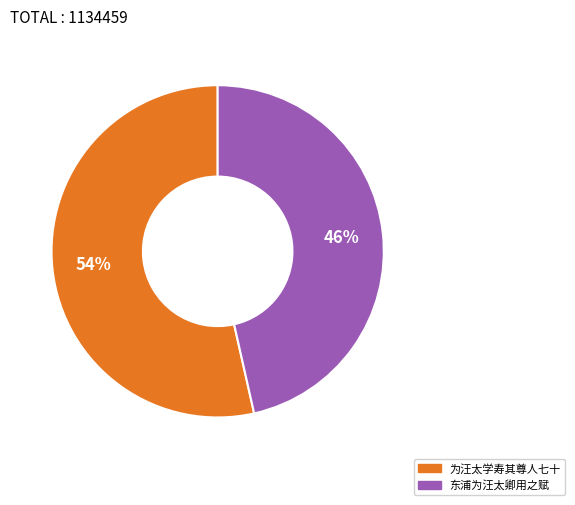

To the nearest percent, what is the combined percentage of 东浦为汪太卿用之赋 and 为汪太学寿其尊人七十?

100%